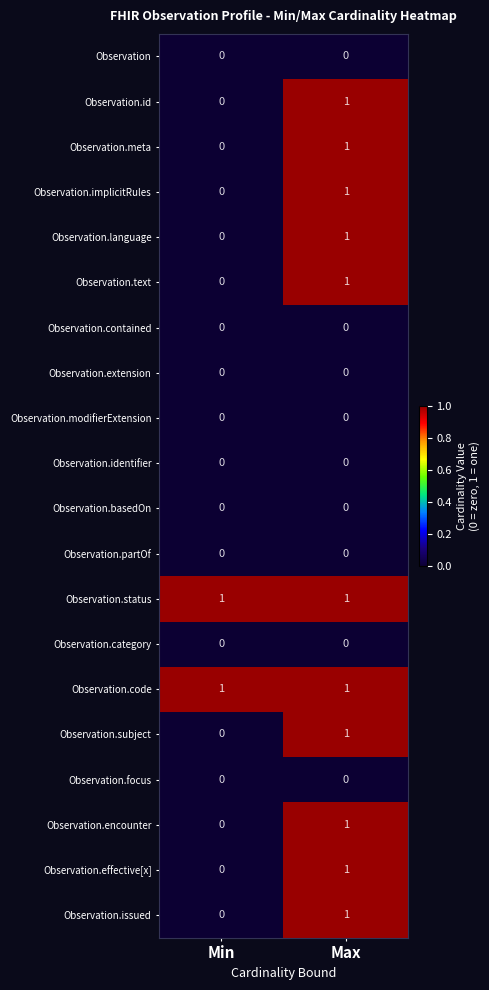

The Observation.effective[x] series shows 2 at Max. True or false?

False